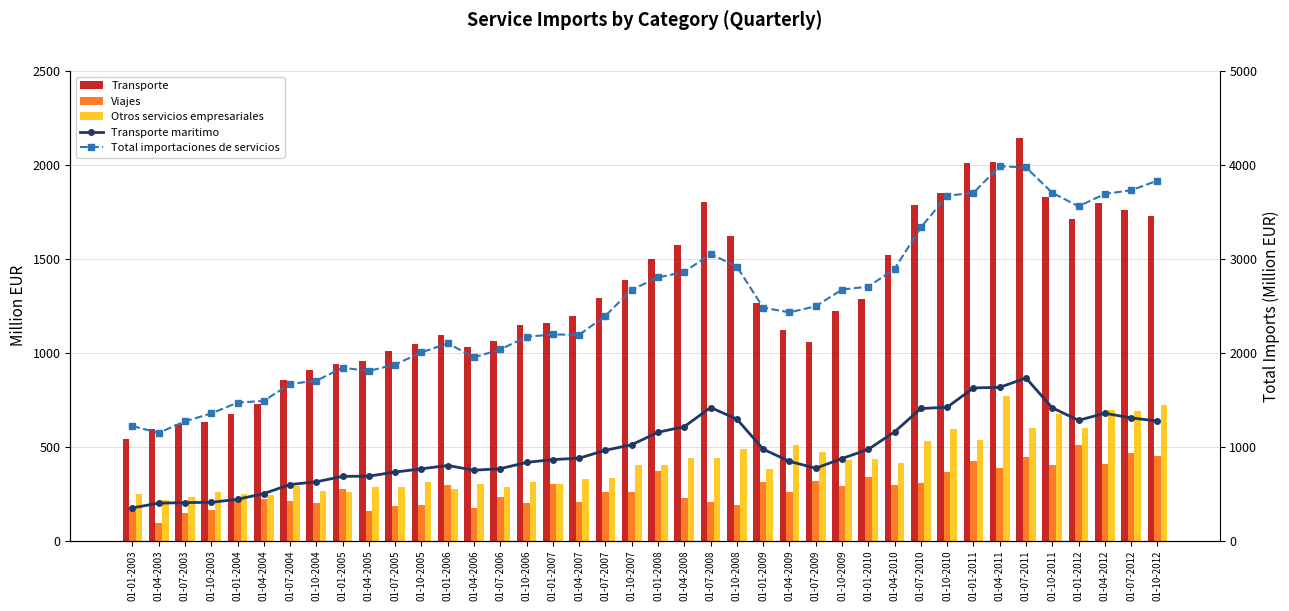

Is it true that Transporte equals 595 at 01-04-2003?

True